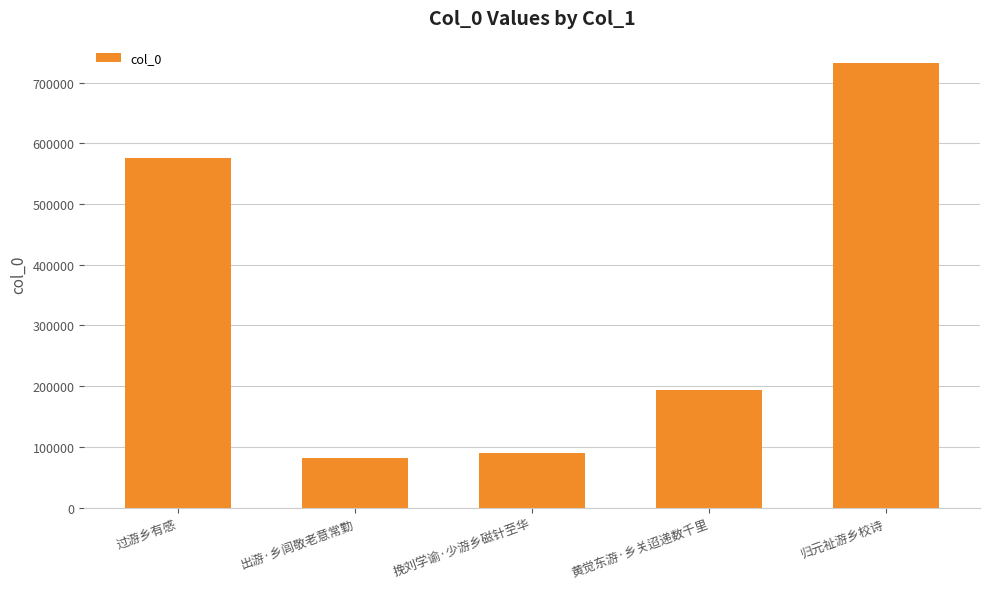

The value at 归元祉游乡校诗 is 1230369. True or false?

False